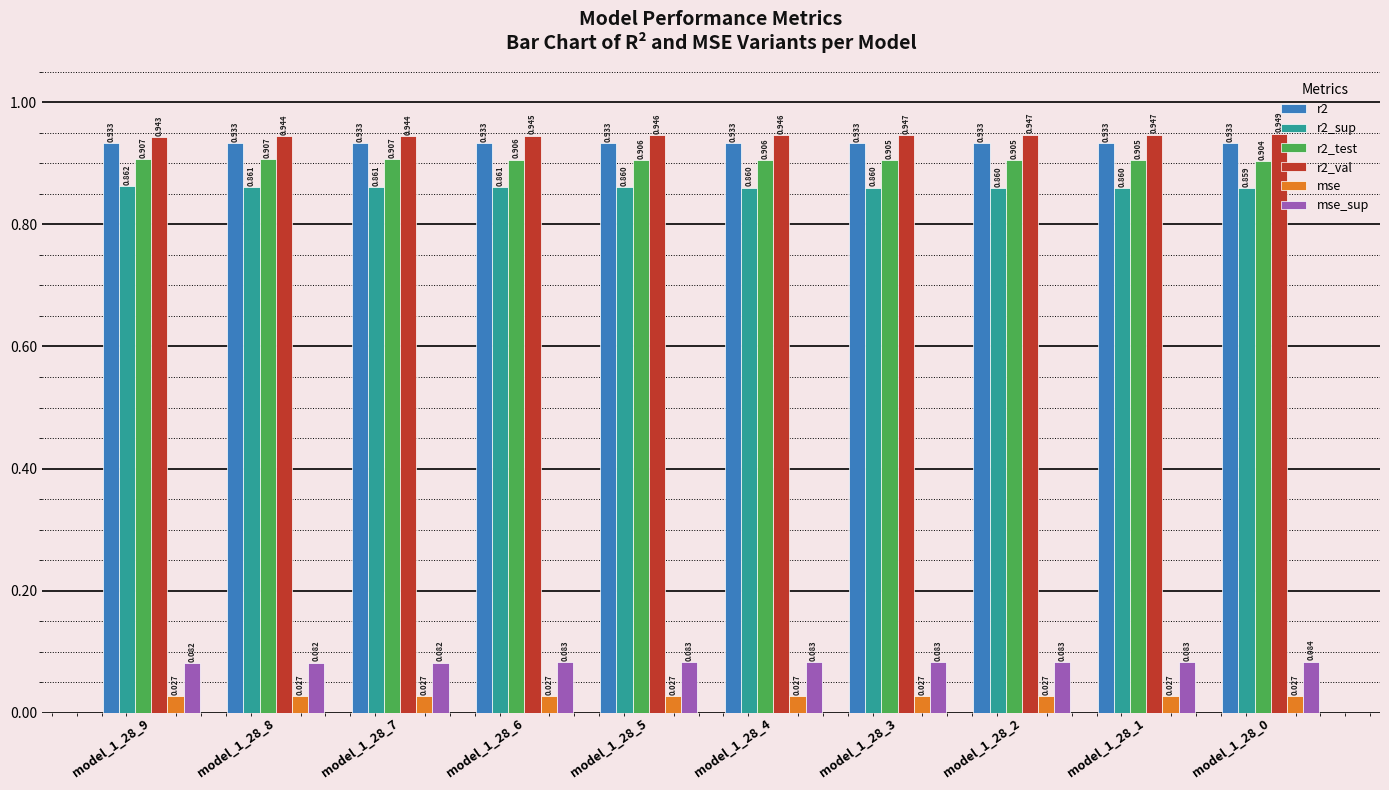

Is the value of r2_val at model_1_28_0 greater than the value of r2_sup at model_1_28_7?

Yes